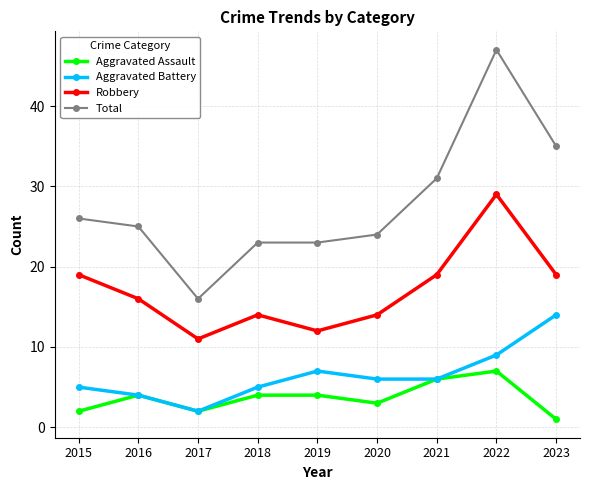

Is the value of Aggravated Assault at 2022 greater than the value of Total at 2016?

No